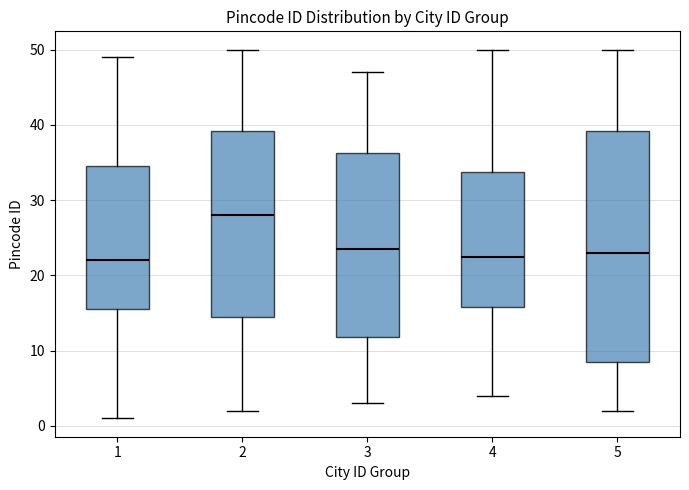

Which box is the tallest, from its lower edge to its upper edge?

5